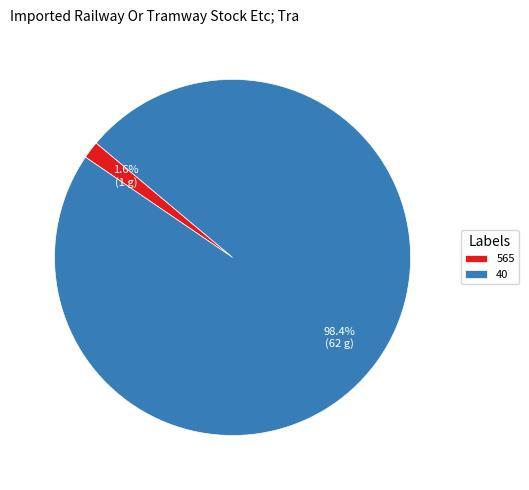

What percentage do 565 and 40 together represent?

100.0%